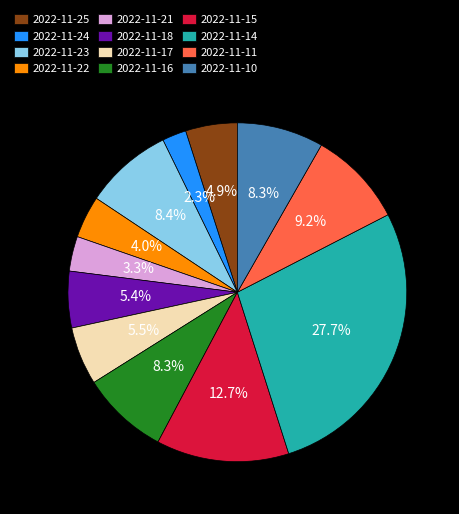

Which category has the smallest portion of the pie?

2022-11-24